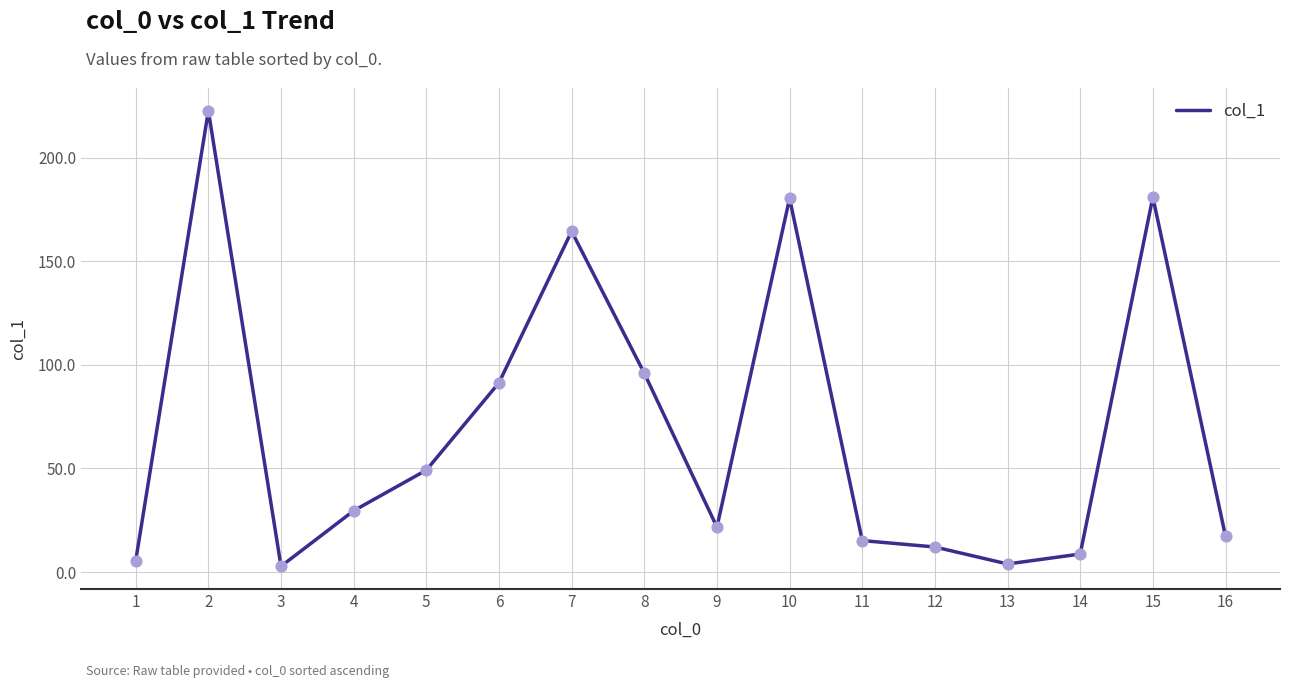

Approximately how many times larger is the value at 1 compared to 5?

0.1